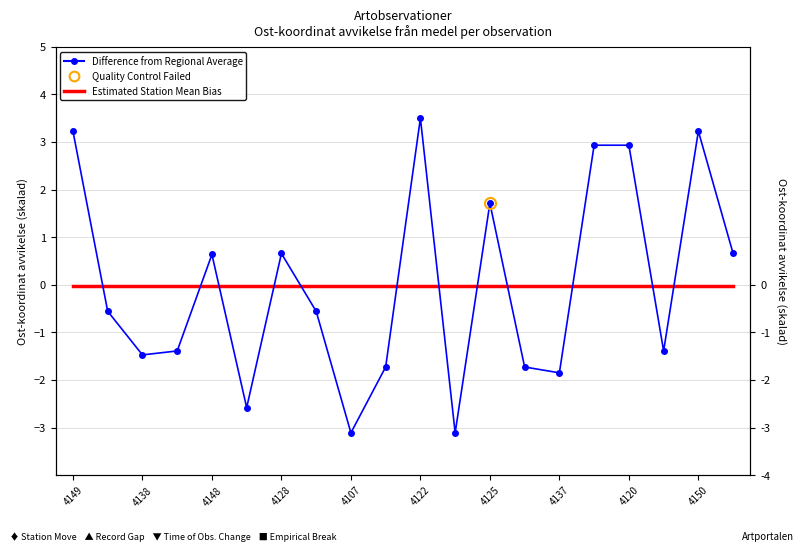

True or false: Difference from Regional Average has more than 0 points higher than both neighbors.

True